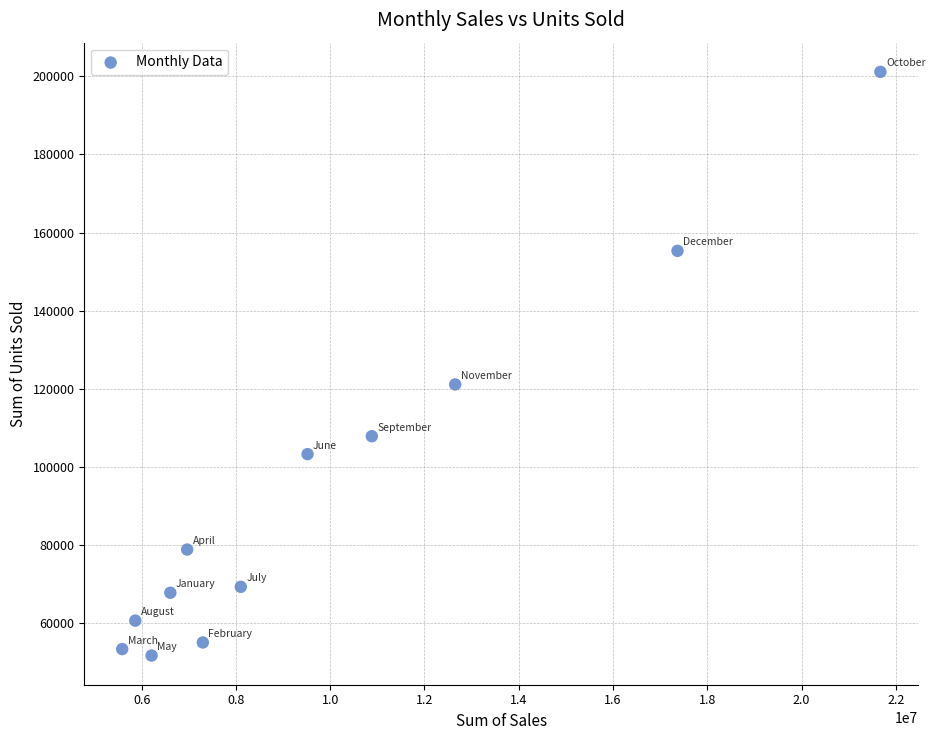

What is the range of Y values (max minus min)?

149333.0